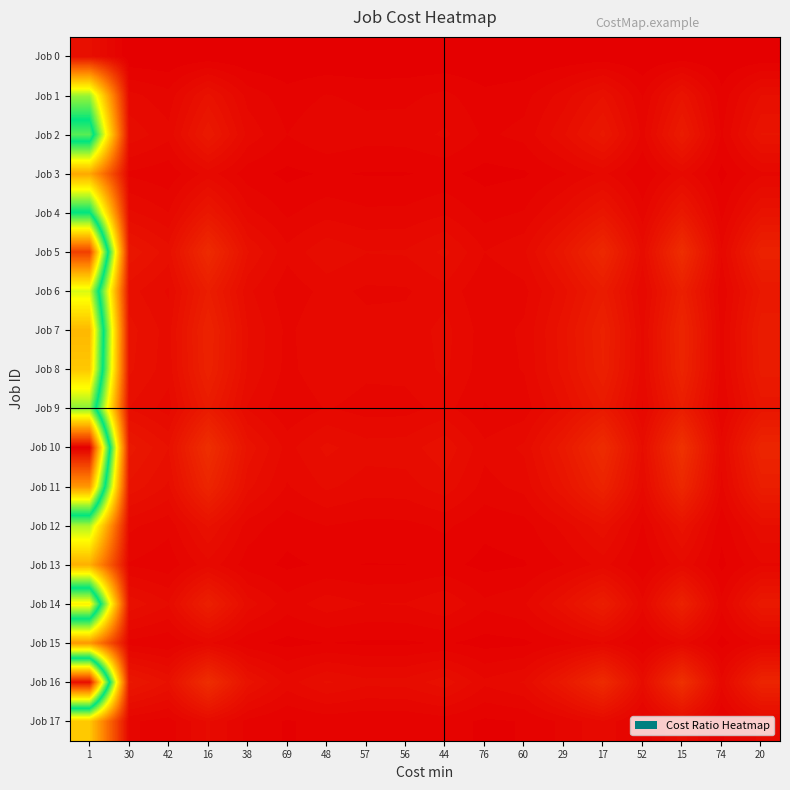

Reading right to left, transcribe all the data shown in this chart.

Job 0: 20=0.1	74=0.0	15=0.1	52=0.0	17=0.1	29=0.1	60=0.0	76=0.0	44=0.0	56=0.0	57=0.0	48=0.0	69=0.0	38=0.1	16=0.1	42=0.0	30=0.1	1=2.0
Job 1: 20=1.9	74=0.5	15=2.5	52=0.7	17=2.2	29=1.3	60=0.6	76=0.5	44=0.9	56=0.7	57=0.7	48=0.8	69=0.6	38=1.0	16=2.4	42=0.9	30=1.3	1=38.0
Job 2: 20=2.6	74=0.7	15=3.5	52=1.0	17=3.1	29=1.8	60=0.9	76=0.7	44=1.2	56=0.9	57=0.9	48=1.1	69=0.8	38=1.4	16=3.3	42=1.3	30=1.8	1=53.0
Job 3: 20=1.0	74=0.3	15=1.4	52=0.4	17=1.2	29=0.7	60=0.3	76=0.3	44=0.5	56=0.4	57=0.4	48=0.4	69=0.3	38=0.6	16=1.3	42=0.5	30=0.7	1=21.0
Job 4: 20=2.4	74=0.6	15=3.2	52=0.9	17=2.8	29=1.7	60=0.8	76=0.6	44=1.1	56=0.9	57=0.8	48=1.0	69=0.7	38=1.3	16=3.0	42=1.1	30=1.6	1=48.0
Job 5: 20=4.3	74=1.2	15=5.8	52=1.7	17=5.1	29=3.0	60=1.4	76=1.1	44=2.0	56=1.6	57=1.5	48=1.8	69=1.3	38=2.3	16=5.4	42=2.1	30=2.9	1=87.0
Job 6: 20=3.0	74=0.8	15=4.1	52=1.2	17=3.6	29=2.1	60=1.0	76=0.8	44=1.4	56=1.1	57=1.1	48=1.3	69=0.9	38=1.6	16=3.8	42=1.5	30=2.0	1=61.0
Job 7: 20=3.6	74=1.0	15=4.8	52=1.4	17=4.2	29=2.5	60=1.2	76=0.9	44=1.6	56=1.3	57=1.3	48=1.5	69=1.0	38=1.9	16=4.5	42=1.7	30=2.4	1=72.0
Job 8: 20=3.5	74=0.9	15=4.7	52=1.3	17=4.1	29=2.4	60=1.2	76=0.9	44=1.6	56=1.2	57=1.2	48=1.5	69=1.0	38=1.8	16=4.4	42=1.7	30=2.3	1=70.0
Job 9: 20=2.8	74=0.8	15=3.7	52=1.1	17=3.3	29=1.9	60=0.9	76=0.7	44=1.3	56=1.0	57=1.0	48=1.2	69=0.8	38=1.5	16=3.5	42=1.3	30=1.9	1=56.0
Job 10: 20=4.7	74=1.3	15=6.3	52=1.8	17=5.6	29=3.3	60=1.6	76=1.2	44=2.2	56=1.7	57=1.7	48=2.0	69=1.4	38=2.5	16=5.9	42=2.3	30=3.2	1=95.0
Job 11: 20=3.8	74=1.0	15=5.1	52=1.5	17=4.5	29=2.6	60=1.3	76=1.0	44=1.7	56=1.4	57=1.3	48=1.6	69=1.1	38=2.0	16=4.7	42=1.8	30=2.5	1=76.0
Job 12: 20=1.8	74=0.5	15=2.5	52=0.7	17=2.2	29=1.3	60=0.6	76=0.5	44=0.8	56=0.7	57=0.6	48=0.8	69=0.5	38=1.0	16=2.3	42=0.9	30=1.2	1=37.0
Job 13: 20=1.1	74=0.3	15=1.5	52=0.4	17=1.3	29=0.8	60=0.4	76=0.3	44=0.5	56=0.4	57=0.4	48=0.5	69=0.3	38=0.6	16=1.4	42=0.5	30=0.7	1=22.0
Job 14: 20=3.2	74=0.9	15=4.3	52=1.2	17=3.8	29=2.2	60=1.1	76=0.9	44=1.5	56=1.2	57=1.1	48=1.4	69=0.9	38=1.7	16=4.1	42=1.5	30=2.2	1=65.0
Job 15: 20=0.9	74=0.3	15=1.3	52=0.4	17=1.1	29=0.7	60=0.3	76=0.2	44=0.4	56=0.3	57=0.3	48=0.4	69=0.3	38=0.5	16=1.2	42=0.5	30=0.6	1=19.0
Job 16: 20=4.6	74=1.3	15=6.2	52=1.8	17=5.5	29=3.2	60=1.5	76=1.2	44=2.1	56=1.7	57=1.6	48=1.9	69=1.3	38=2.4	16=5.8	42=2.2	30=3.1	1=93.0
Job 17: 20=1.2	74=0.3	15=1.7	52=0.5	17=1.5	29=0.9	60=0.4	76=0.3	44=0.6	56=0.4	57=0.4	48=0.5	69=0.4	38=0.7	16=1.6	42=0.6	30=0.8	1=25.0